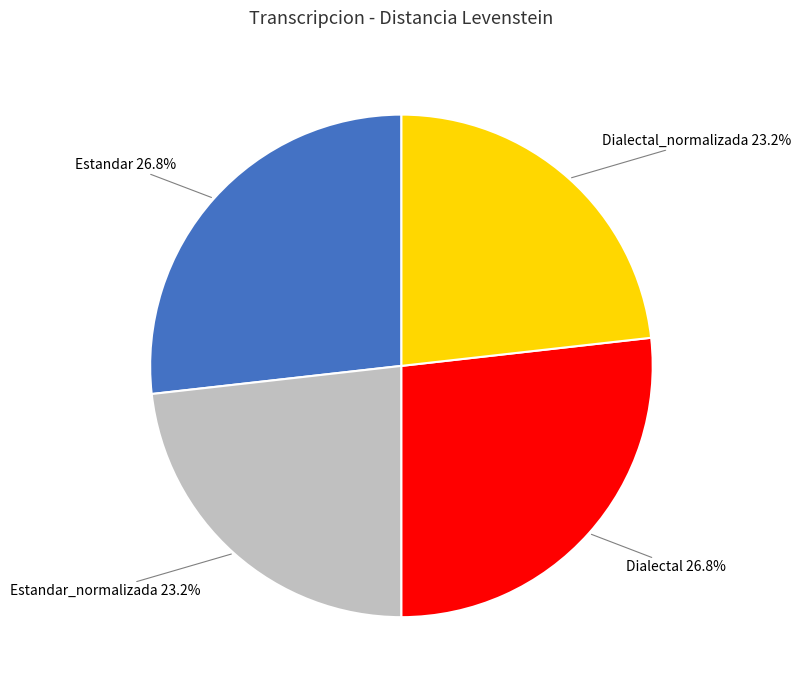

Count the number of slices in the pie.

4